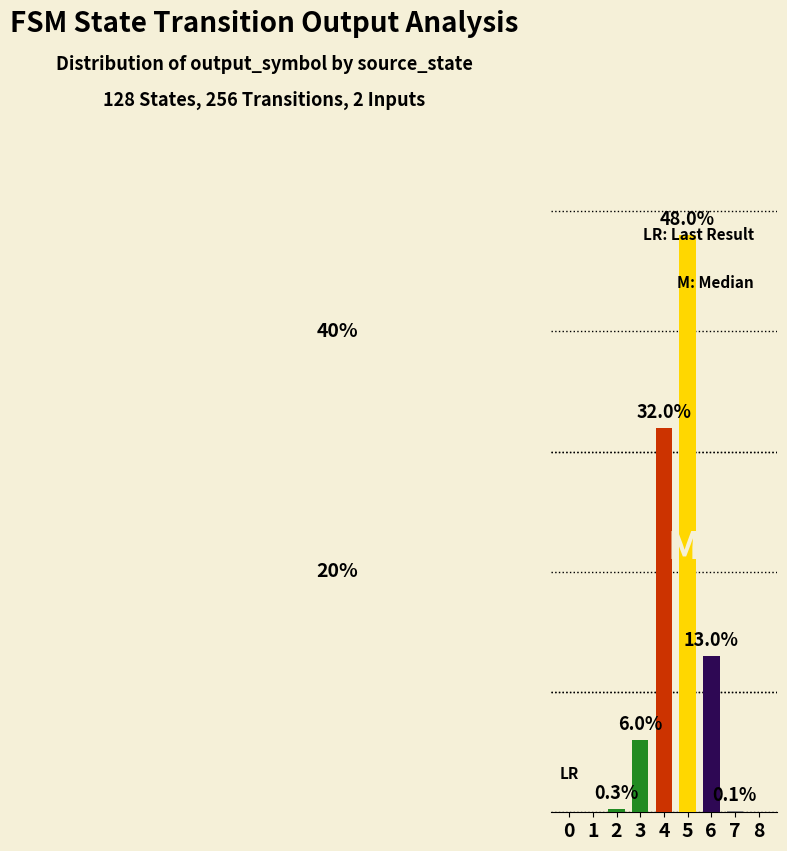

Read the value at 4.

32.0